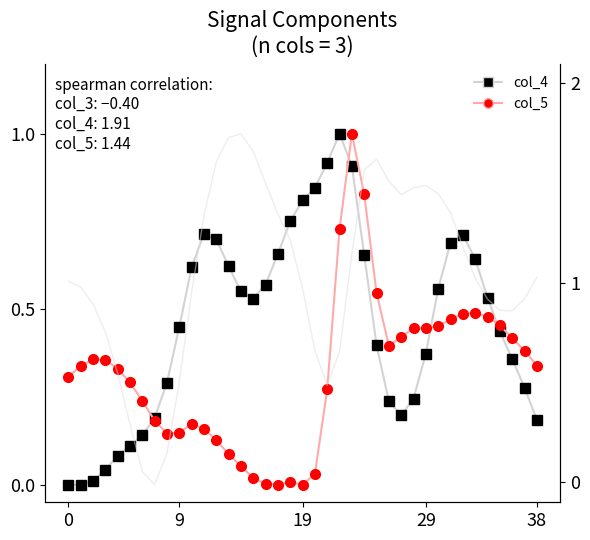

List the series in order of their peak value, lowest first.

col_4, col_5, col_3